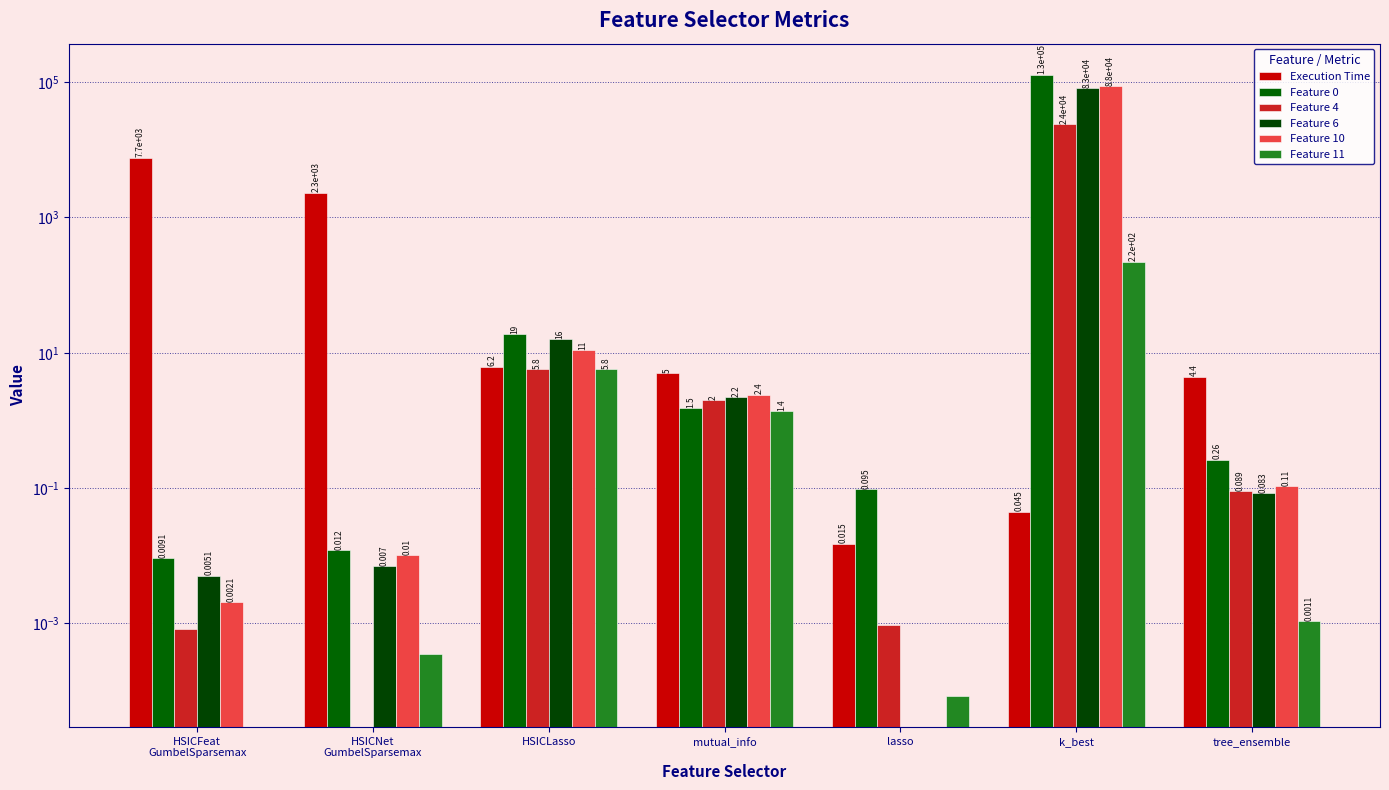

Reading right to left, extract all data points from this chart.

Execution Time: 4.4	0.0	0.0	5.0	6.2	2320.6	7696.1
Feature 0: 0.3	129004.6	0.1	1.5	19.0	0.0	0.0
Feature 4: 0.1	24107.1	0.0	2.0	5.8	0.0	0.0
Feature 6: 0.1	82540.7	0.0	2.2	16.0	0.0	0.0
Feature 10: 0.1	88224.6	0.0	2.4	11.0	0.0	0.0
Feature 11: 0.0	221.9	0.0	1.4	5.8	0.0	0.0